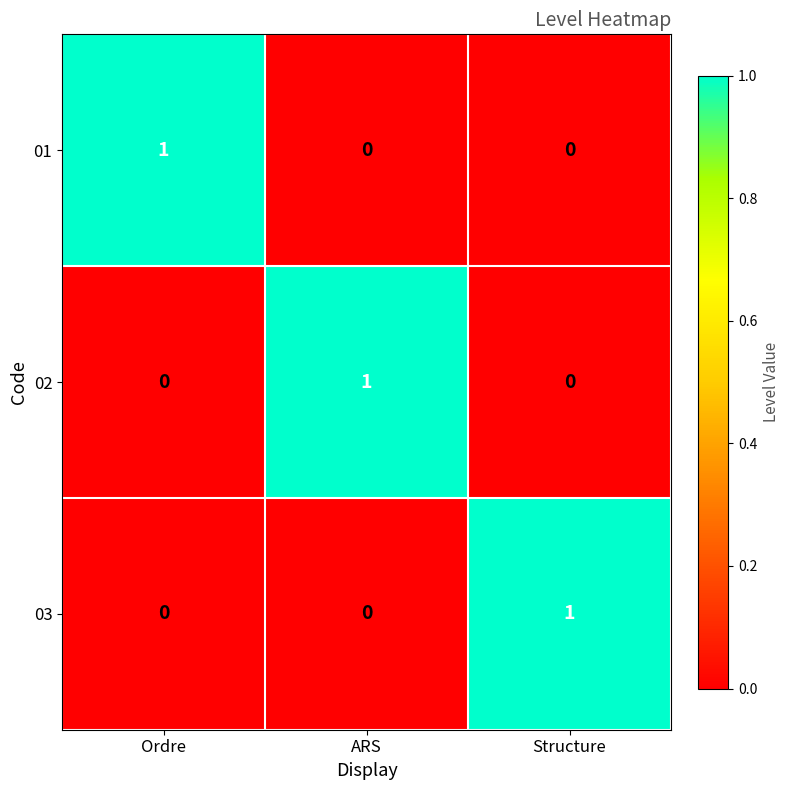

Is the value of 02 at ARS greater than the value of 03 at ARS?

Yes